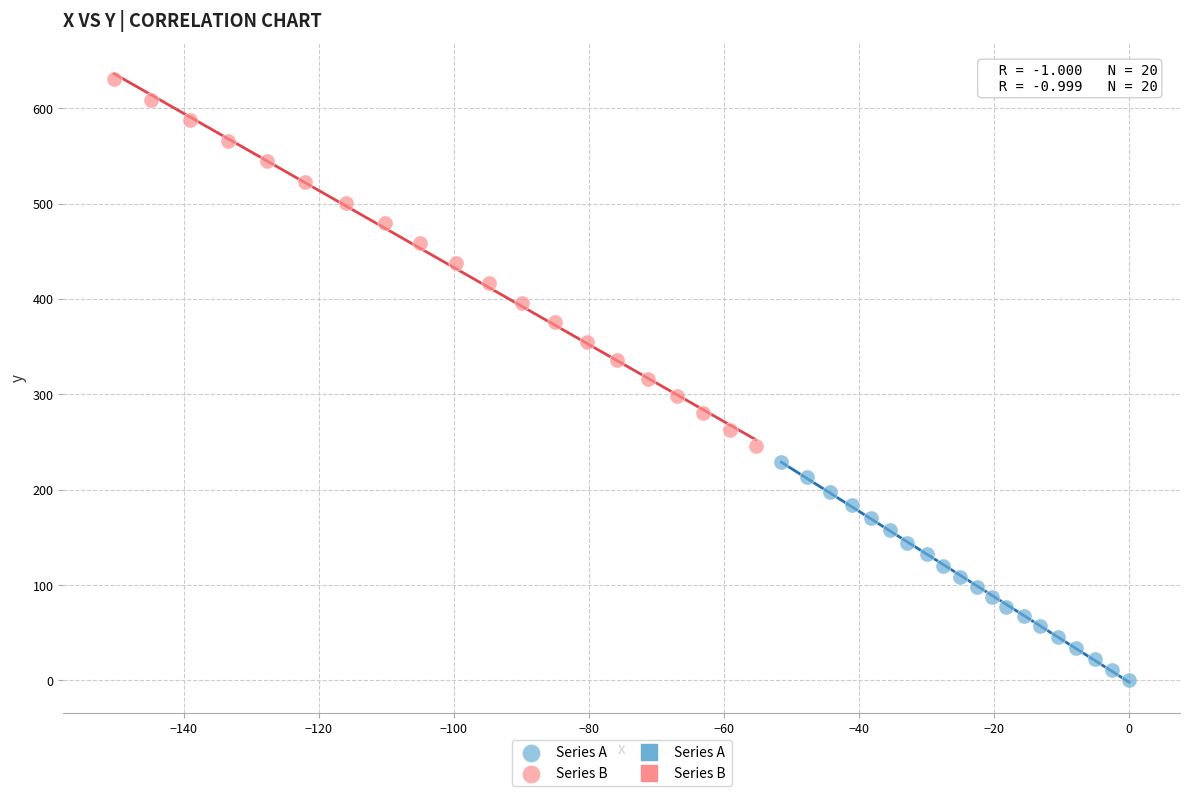

Which series has the widest spread of Y values?

Series B